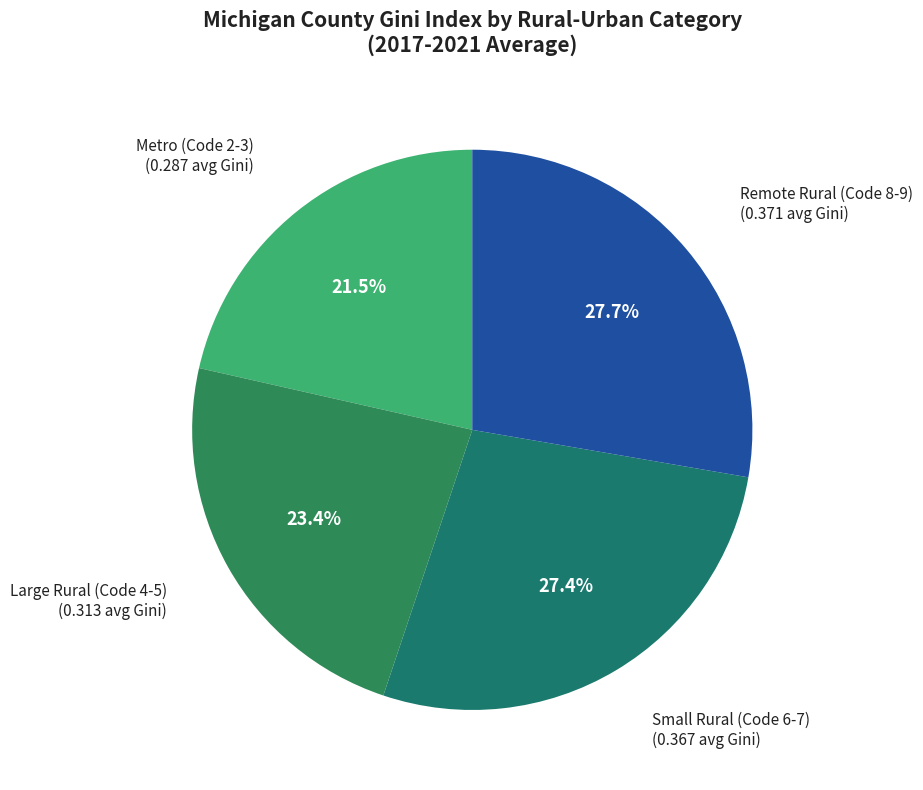

Is there any slice that represents more than half of the pie?

No